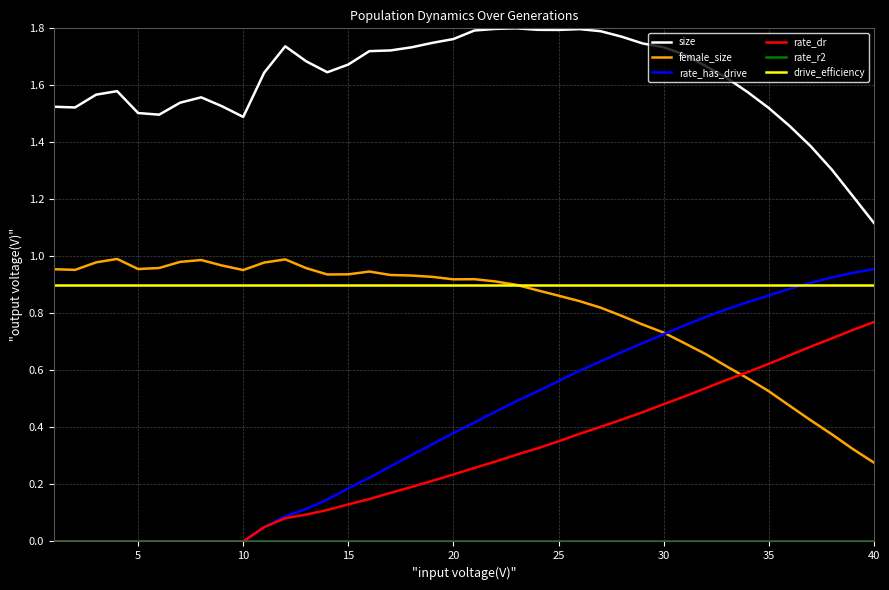

Which series has the largest total across all categories?

size